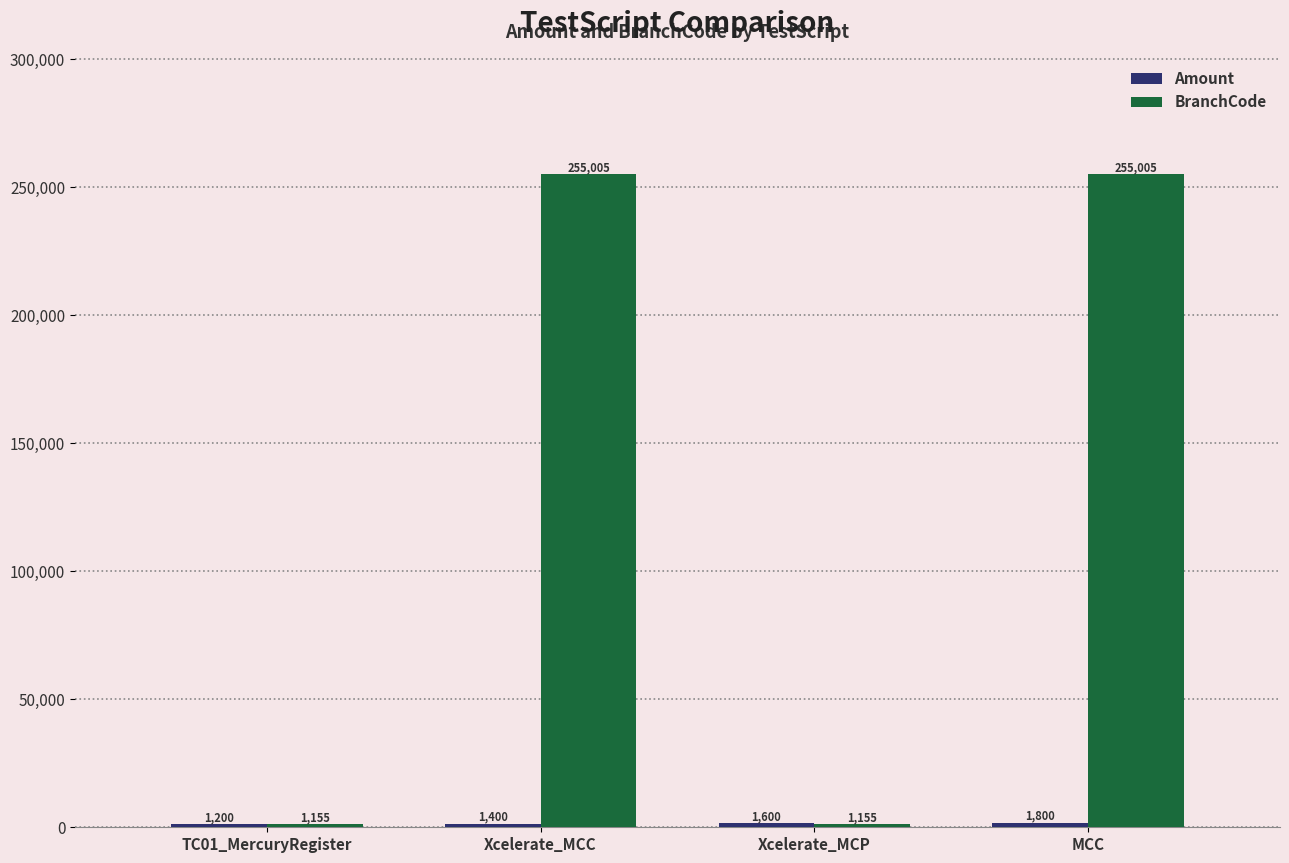

Is it true that BranchCode equals 396210 at MCC?

False